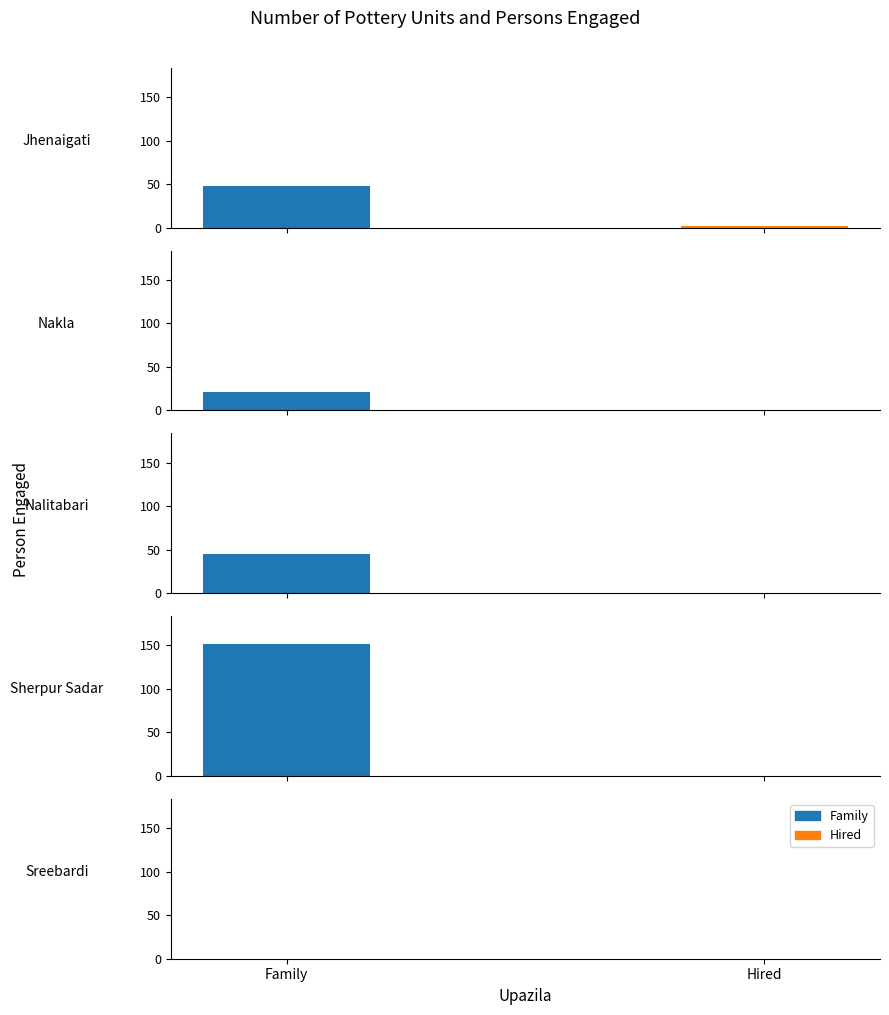

List the labels in order of Family value, smallest first.

Sreebardi, Nakla, Nalitabari, Jhenaigati, Sherpur Sadar